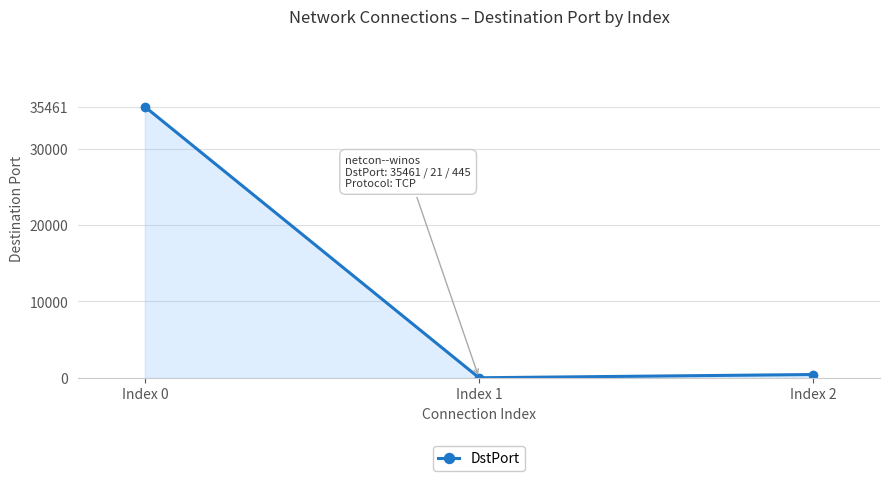

What is the average value?

11976